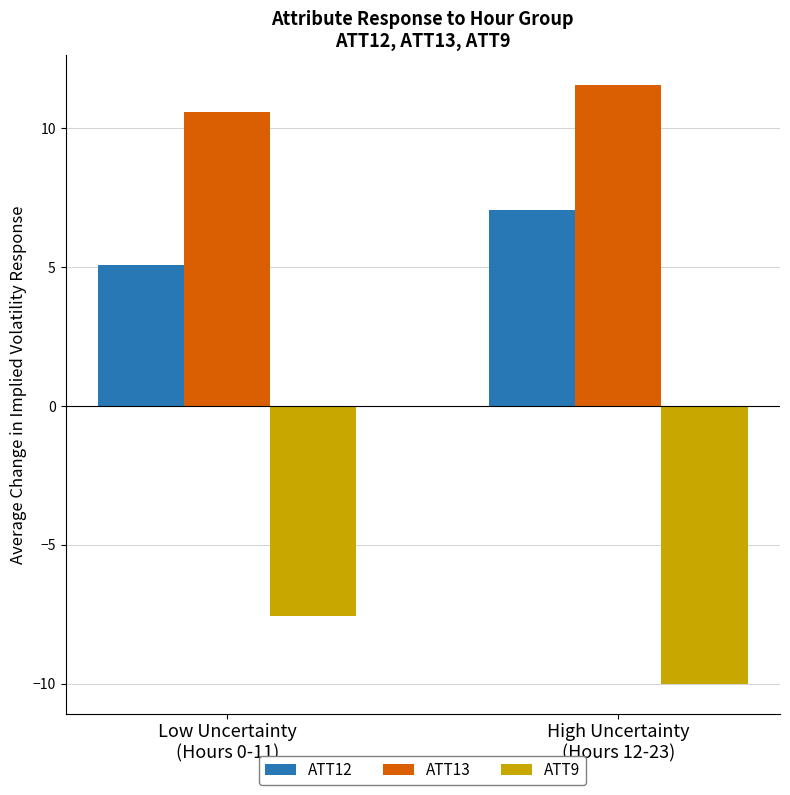

Count the number of data series in this chart.

3